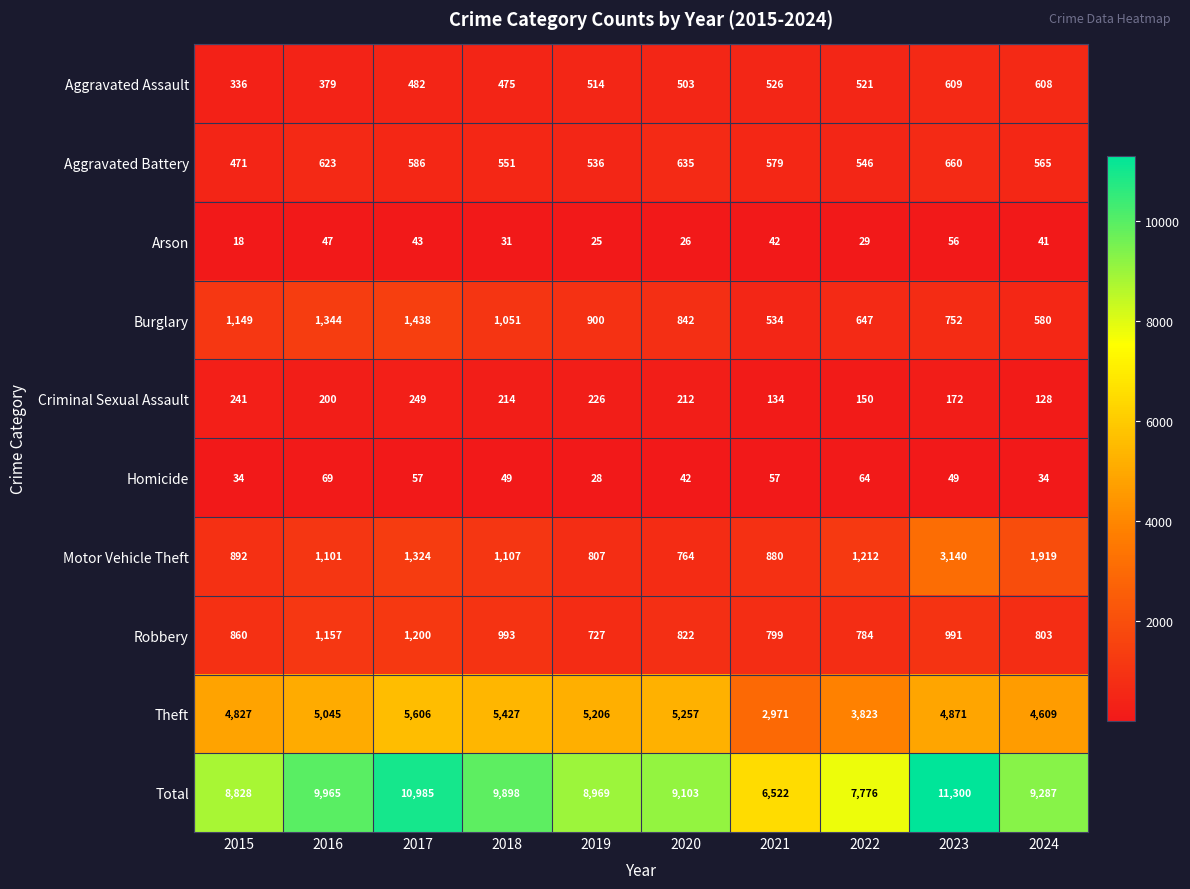

At which label is Motor Vehicle Theft closest to 1952?

2024